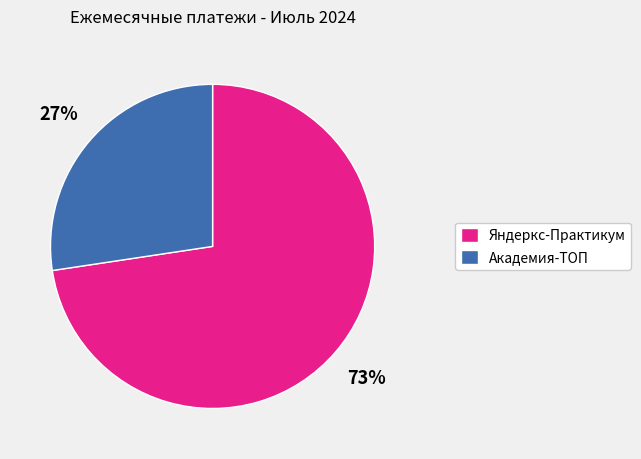

To the nearest percent, what percentage of the pie is Яндеркс-Практикум?

73%